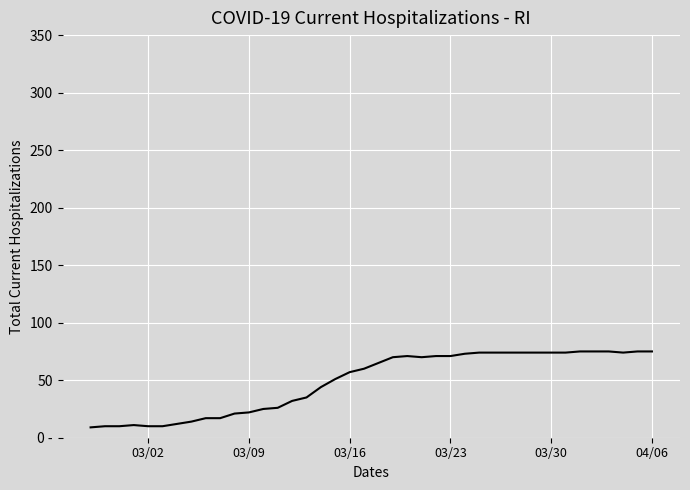

Does the chart have visible grid lines?

Yes